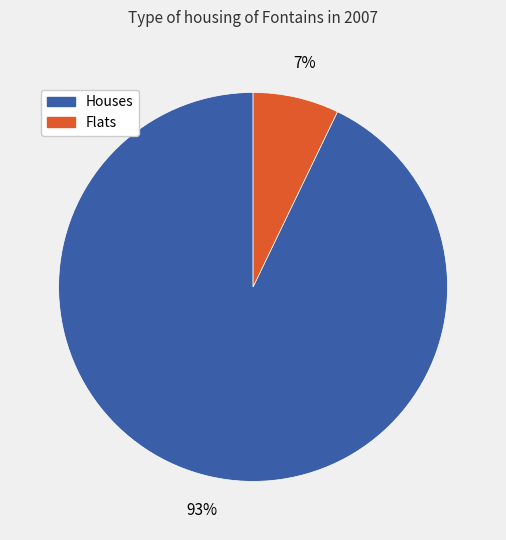

To the nearest percent, what portion does Houses represent?

93%